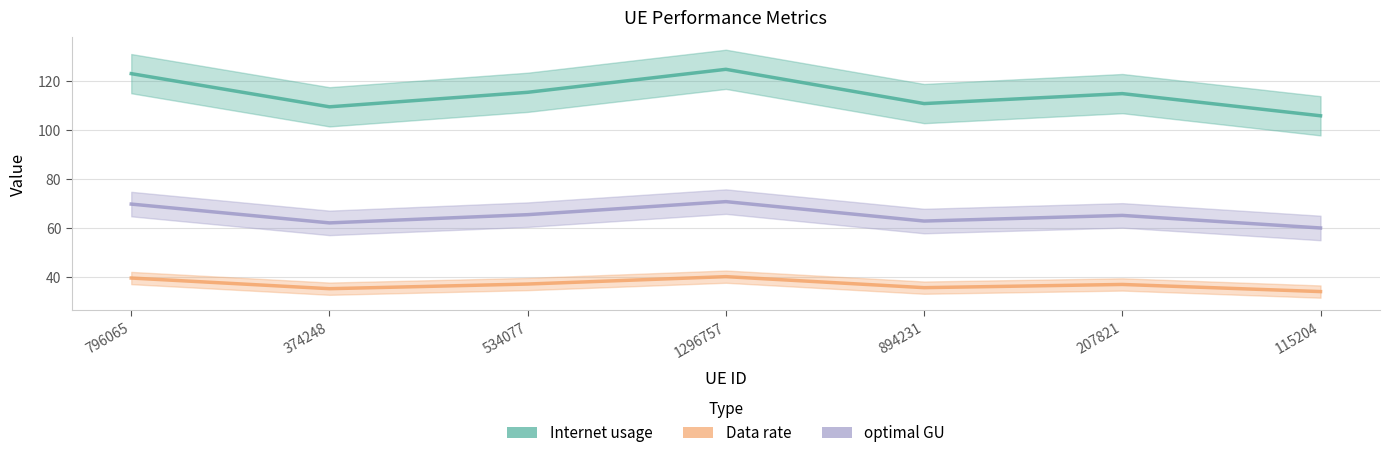

How many lines are shown in the chart?

3